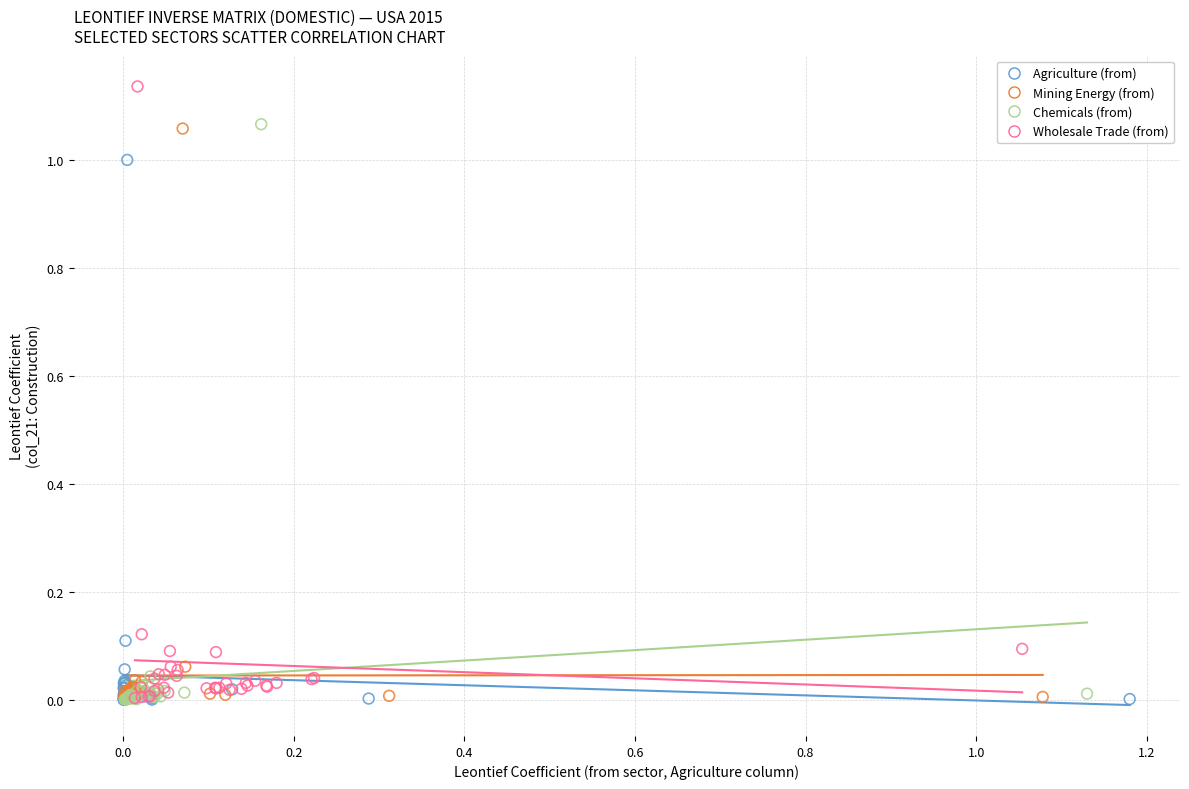

Which series reaches the maximum Y coordinate?

Wholesale Trade (from)